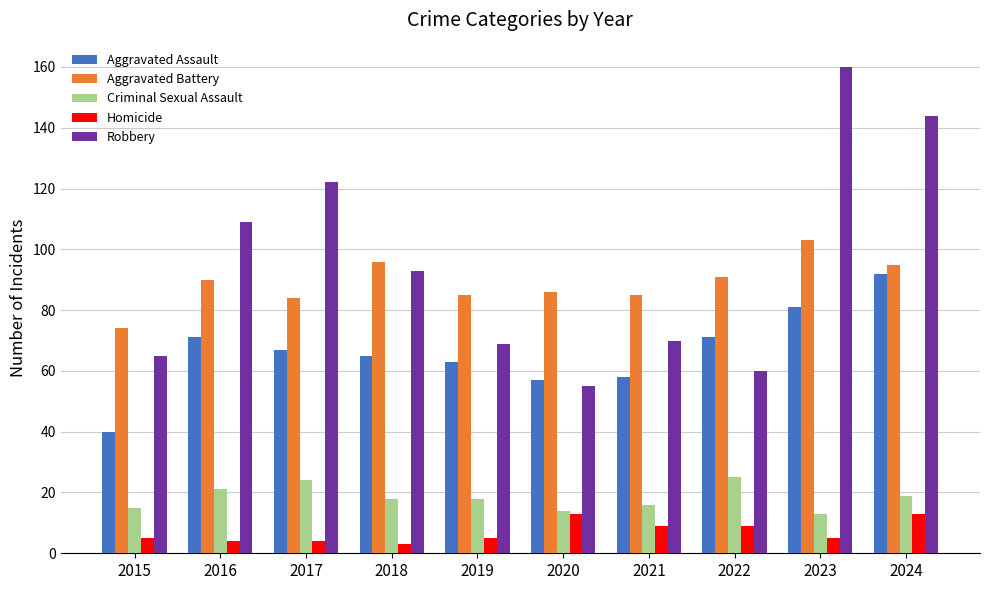

What is the smallest value displayed?

3